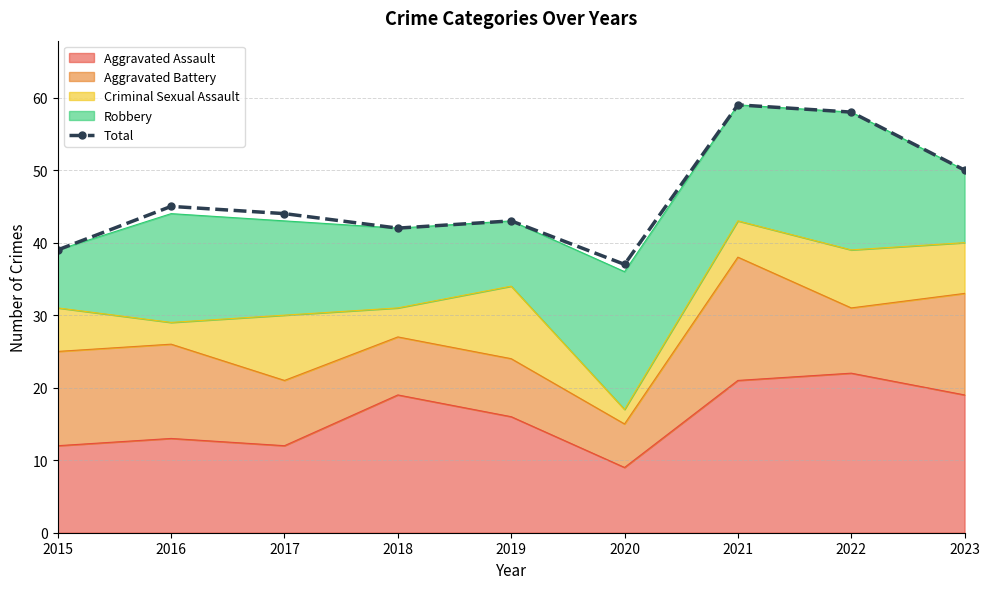

At which category does the data reach its first local peak?

2016